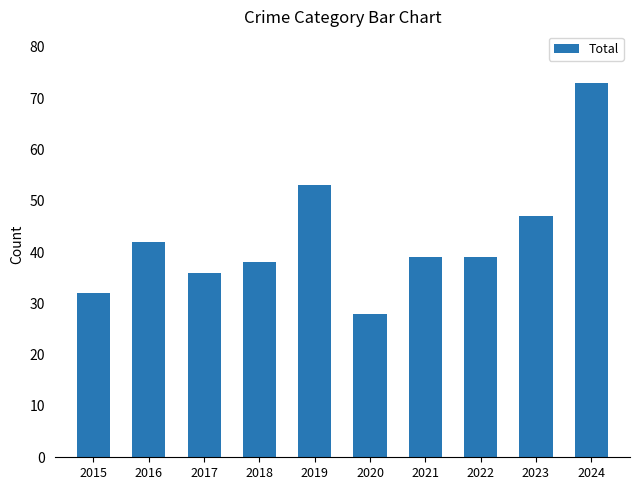

Approximately how many times larger is the value at 2022 compared to 2021?

1.0